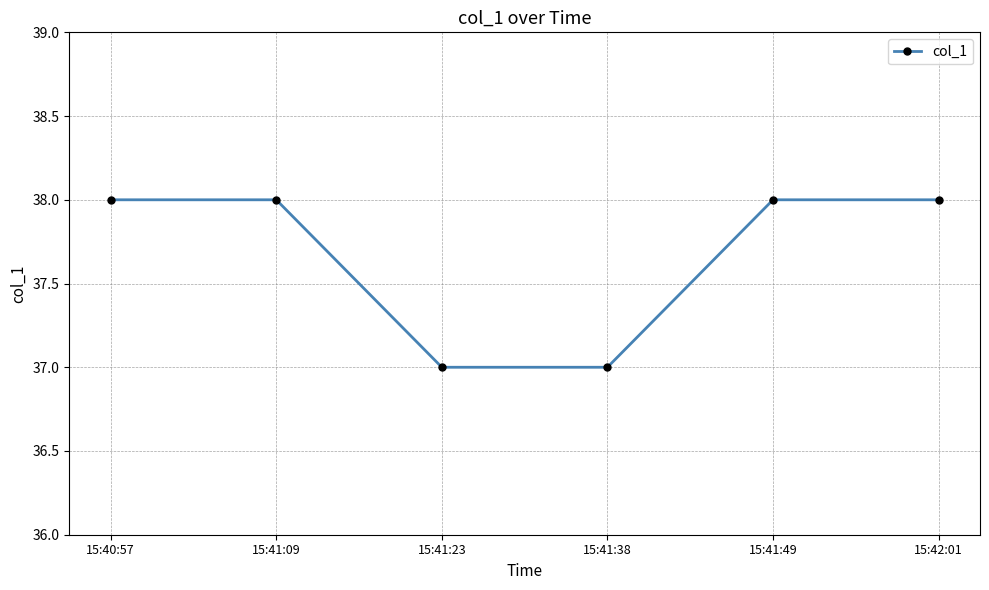

What position from the left is 15:41:09?

2